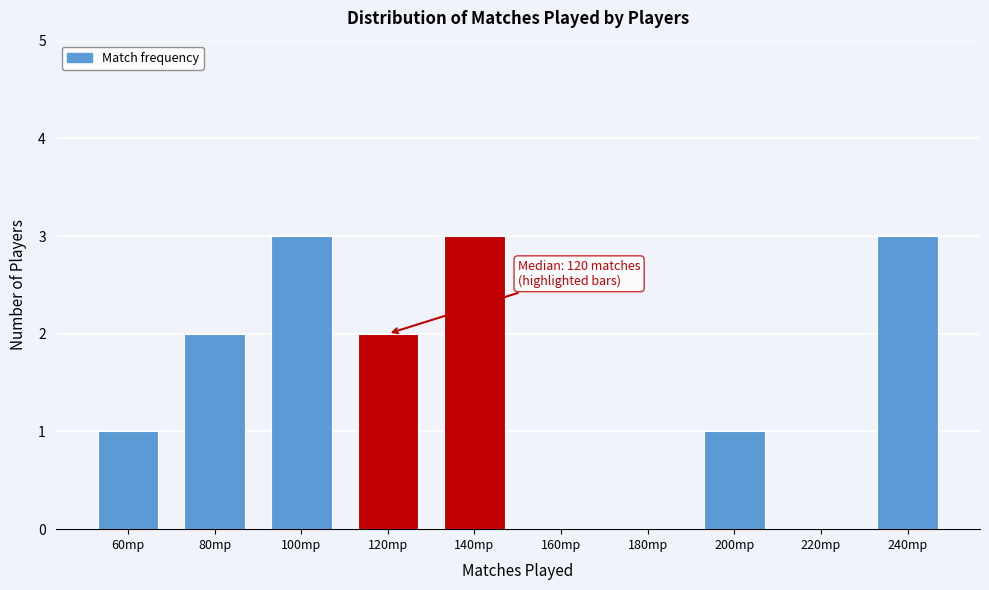

Reading left to right, extract all data points from this chart.

60mp=1	80mp=2	100mp=3	120mp=2	140mp=3	160mp=0	180mp=0	200mp=1	220mp=0	240mp=3